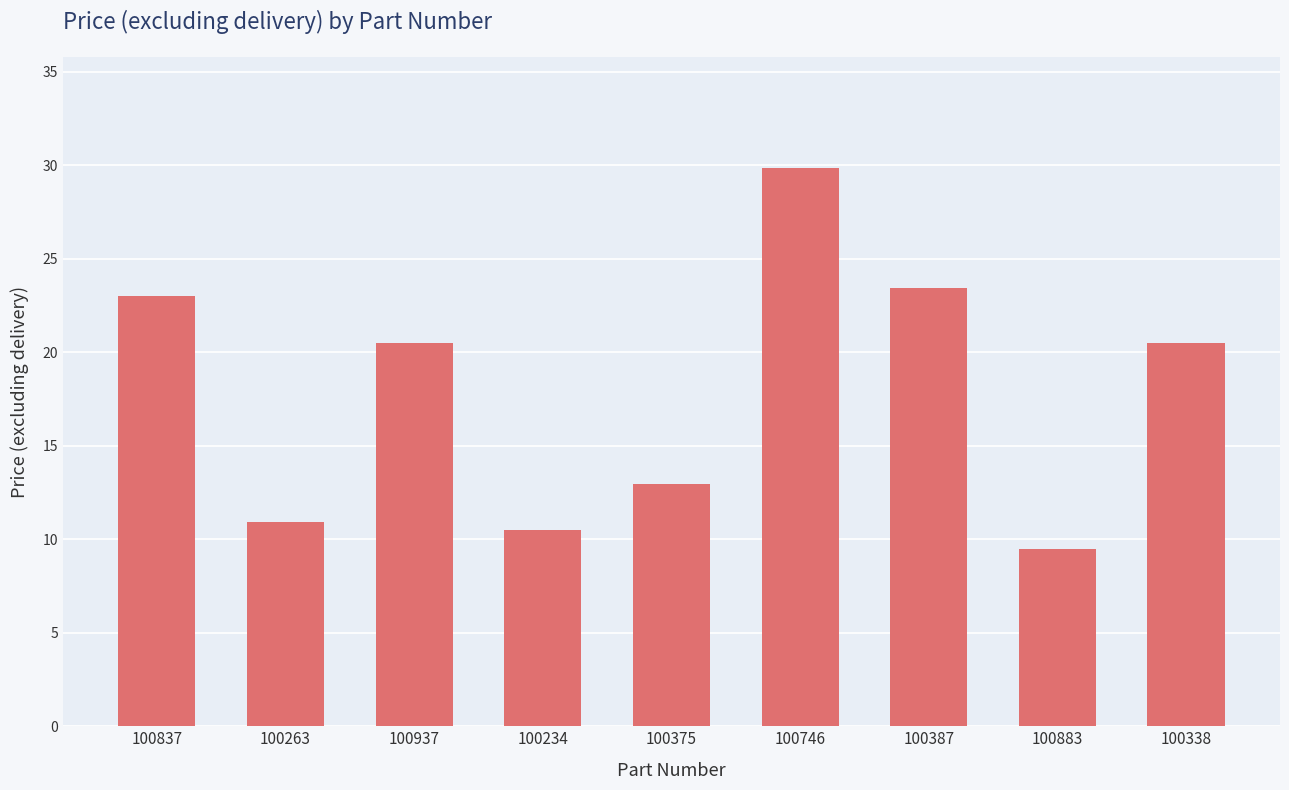

What is the label of the 3rd bar from the right?

100387